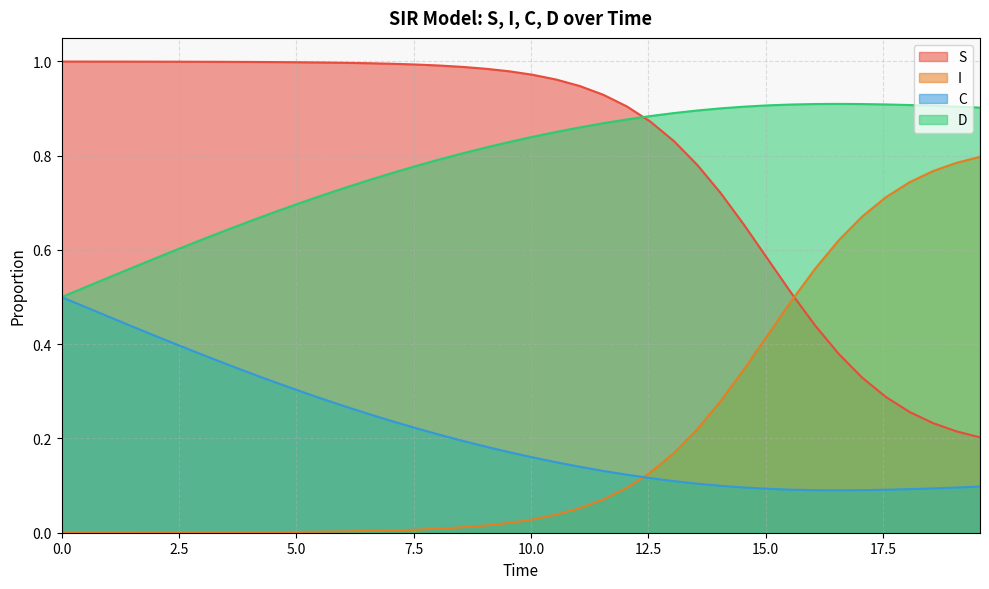

True or false: D and S cross at least once.

True